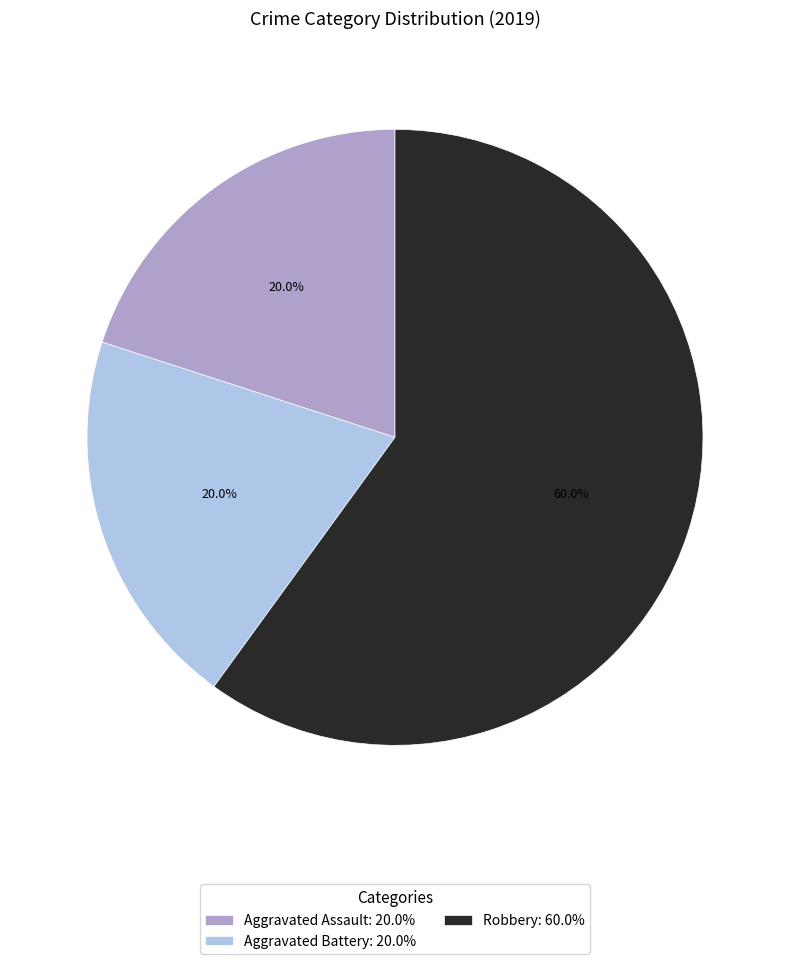

True or false: Aggravated Assault accounts for 26% of the total.

False